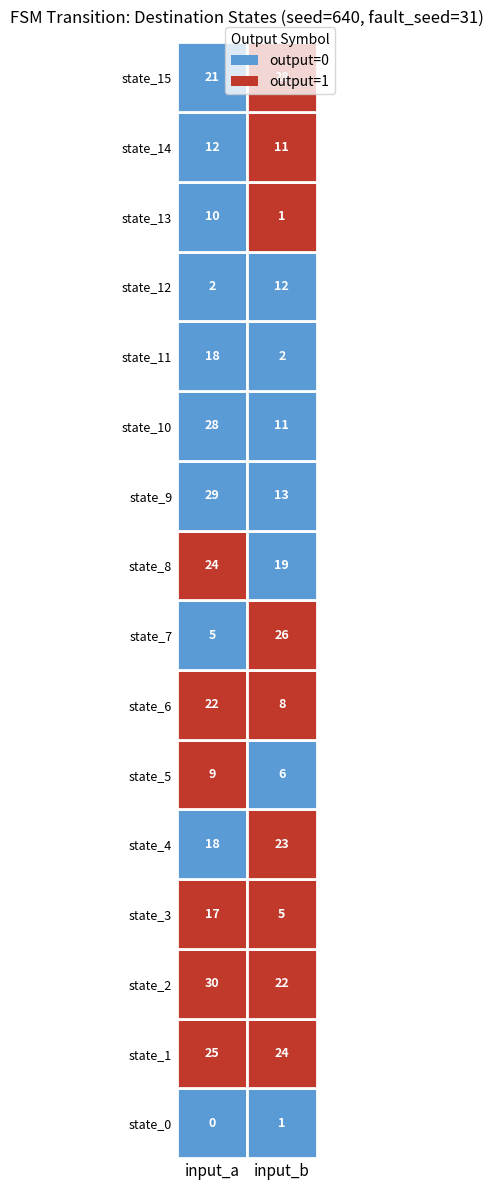

What is the spread (max minus min) of values at 12?

10